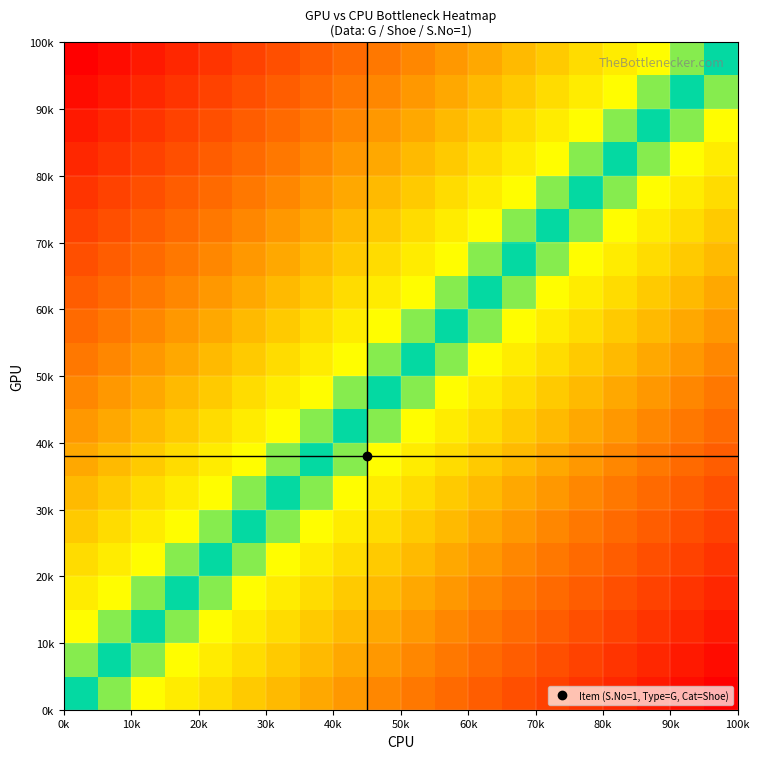

At how many categories does at least one series exceed 0?

20